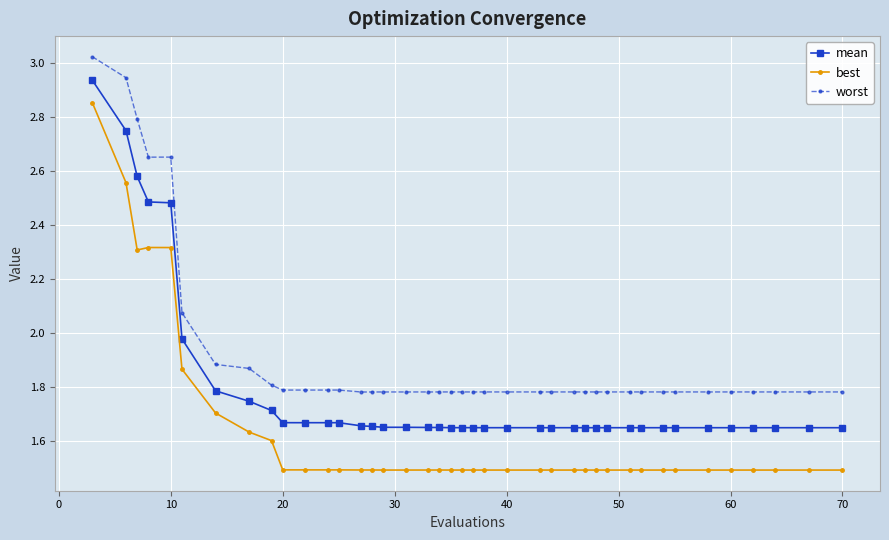

List the series in order of their peak value, lowest first.

best, mean, worst